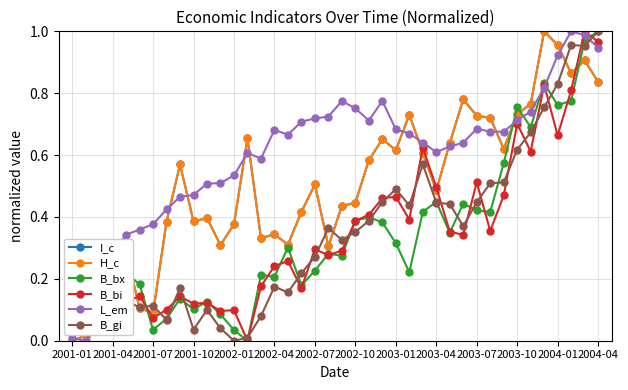

Which series has the largest total across all categories?

L_em